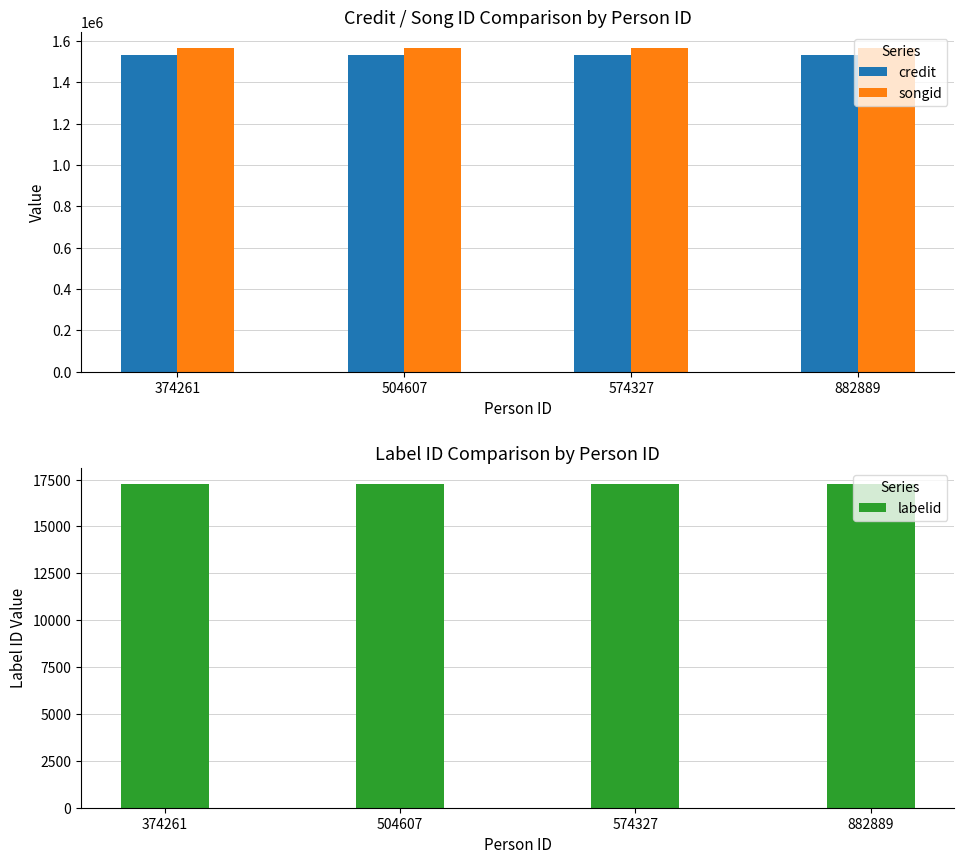

What is the minimum value for labelid?

17257